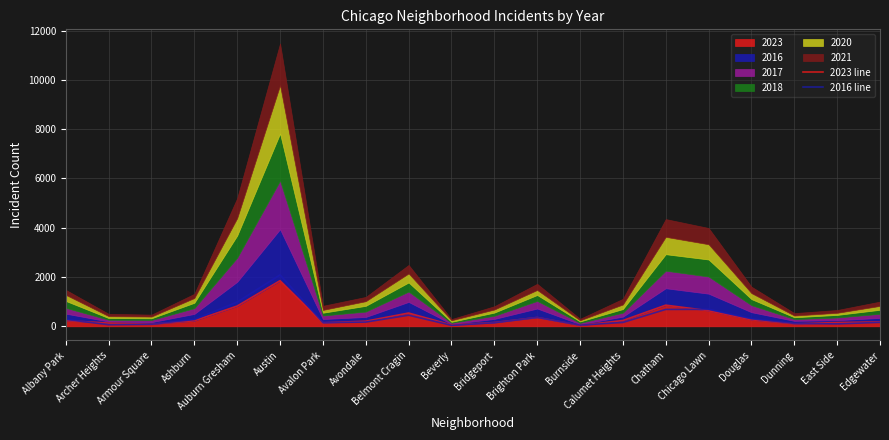

The 2016 line series shows 147 at Bridgeport. True or false?

True